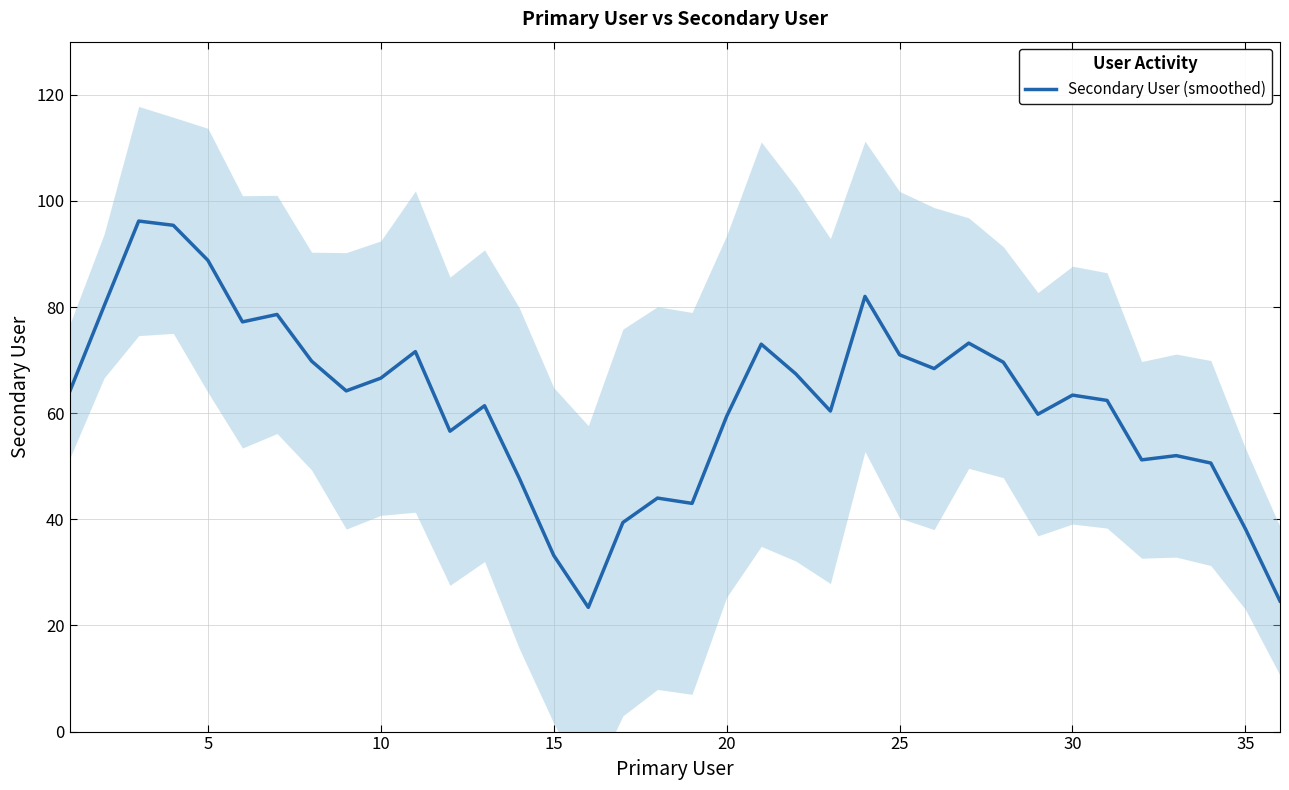

Count the number of data series in this chart.

1